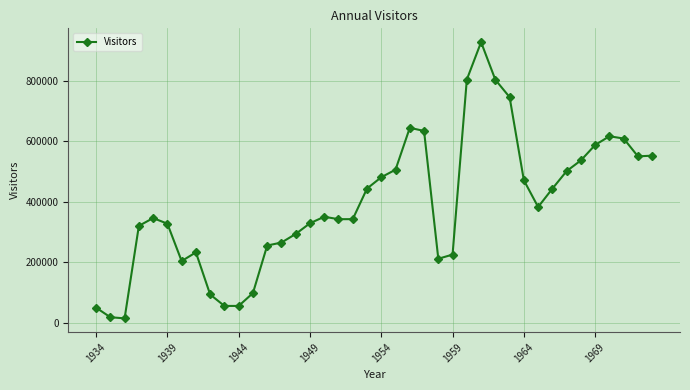

How many lines are shown in the chart?

1